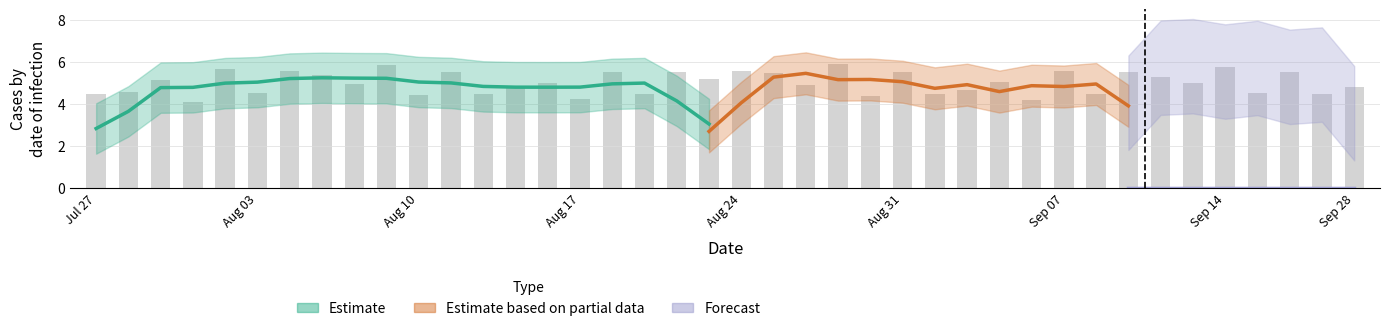

Which has a higher value, 35 or 34?

35